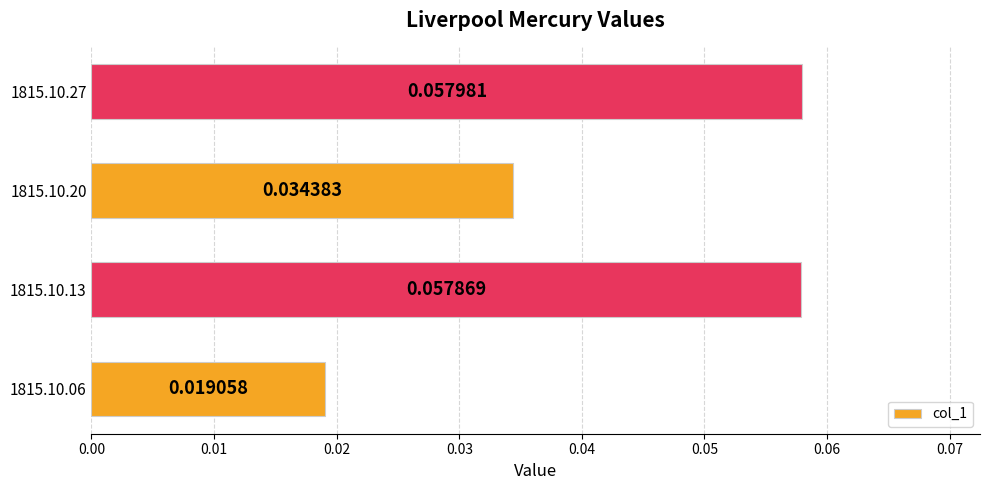

Rank the categories by value from highest to lowest.

1815.10.27, 1815.10.13, 1815.10.20, 1815.10.06